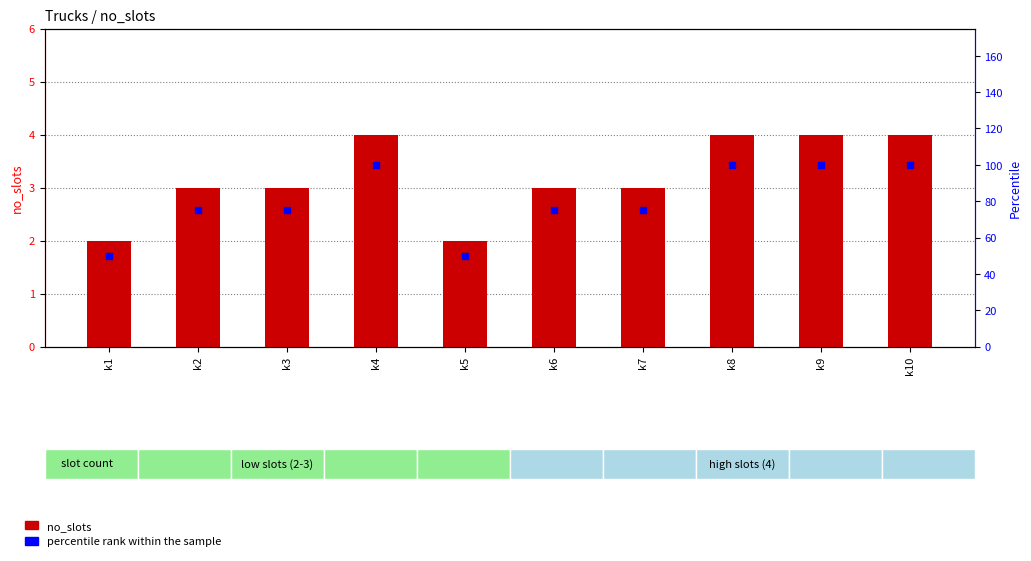

Is the value of no_slots at k5 greater than the value of percentile rank within the sample at k1?

No